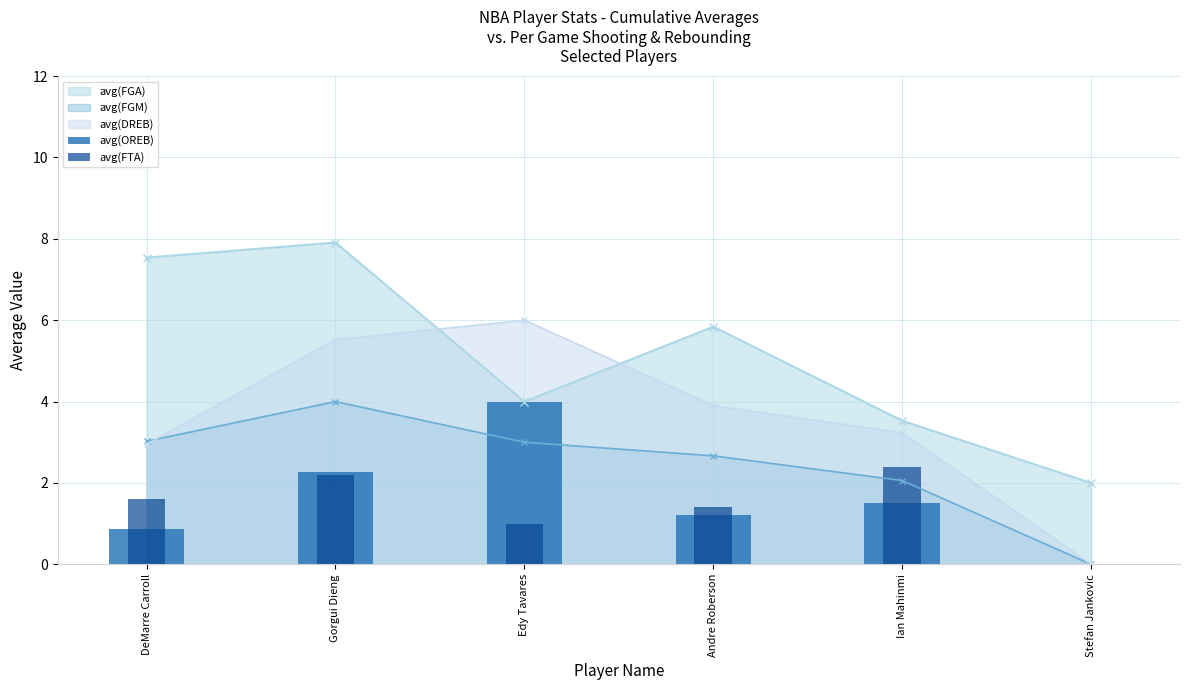

Are the bars grouped side by side (vs. stacked)?

Yes